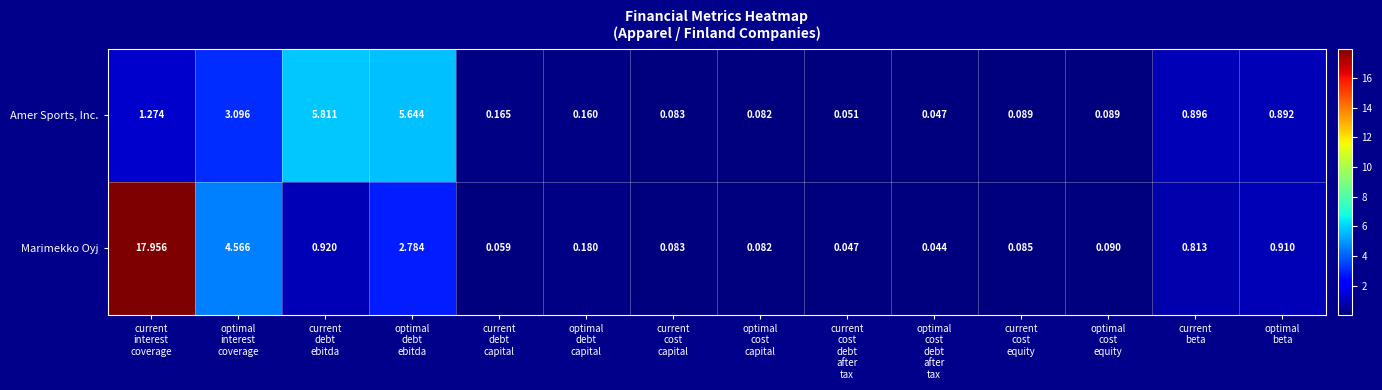

Which series has the widest spread of values?

Marimekko Oyj